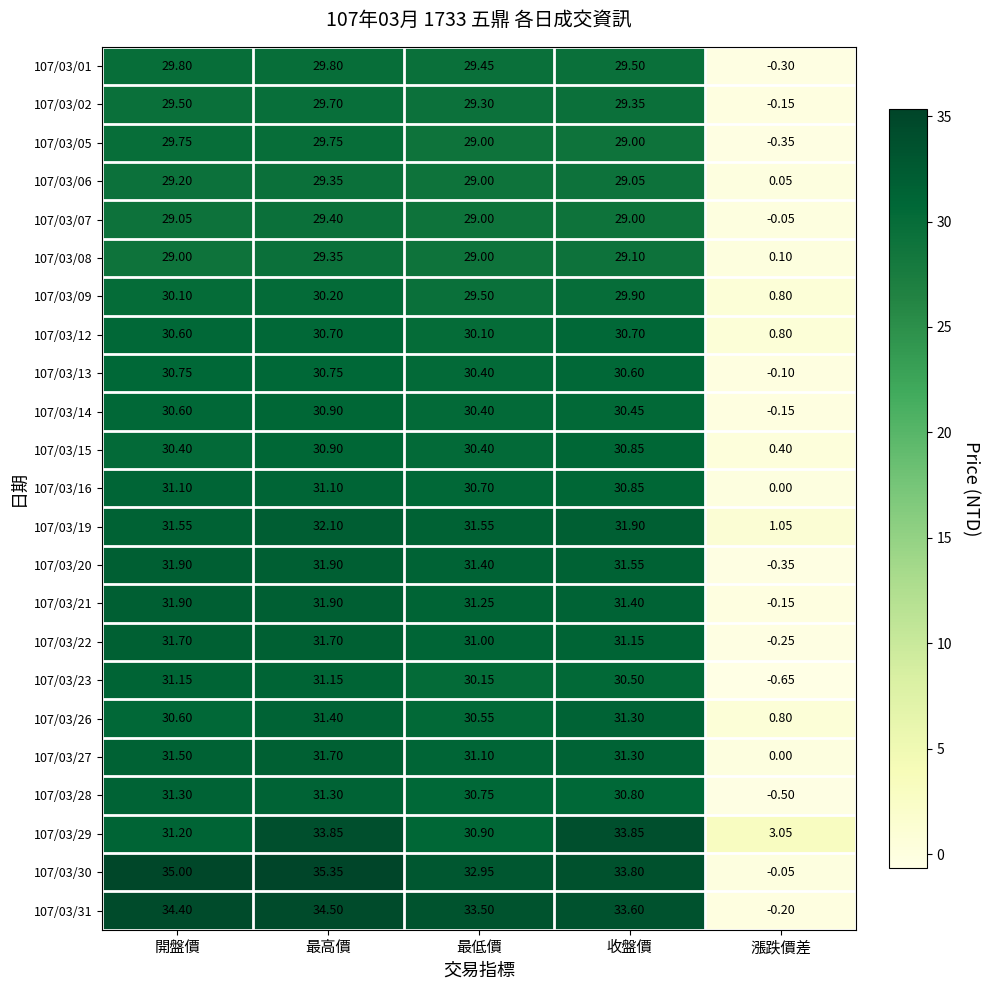

At how many categories does at least one series exceed 18?

4